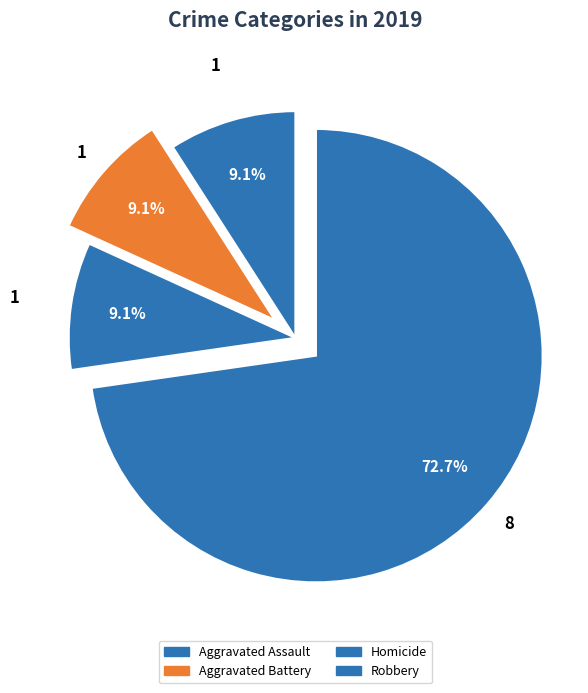

Is it true that Aggravated Battery is 9% of the pie?

True